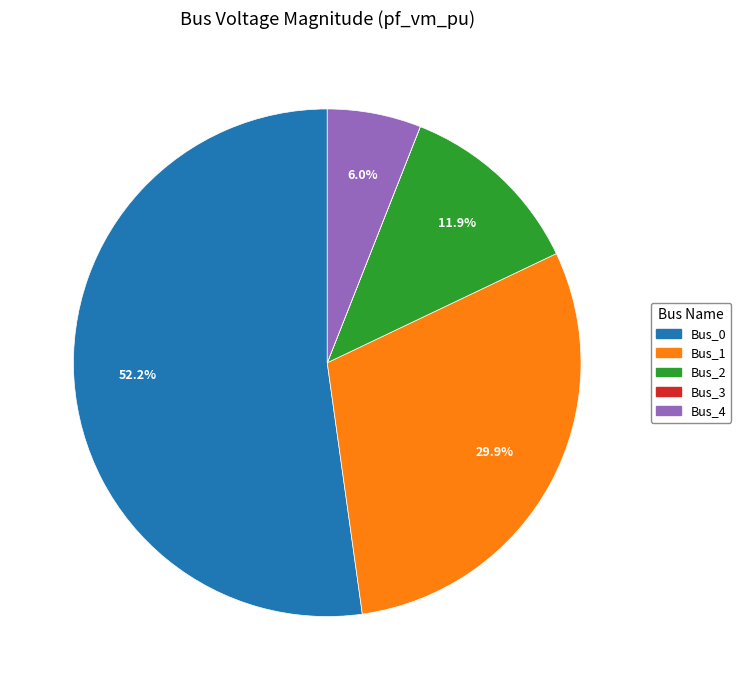

Which slice is the largest?

Bus_0